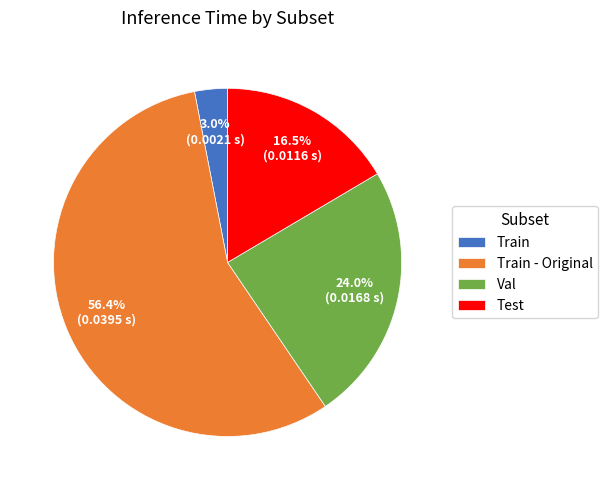

Which slice represents more than half of the pie?

Train - Original